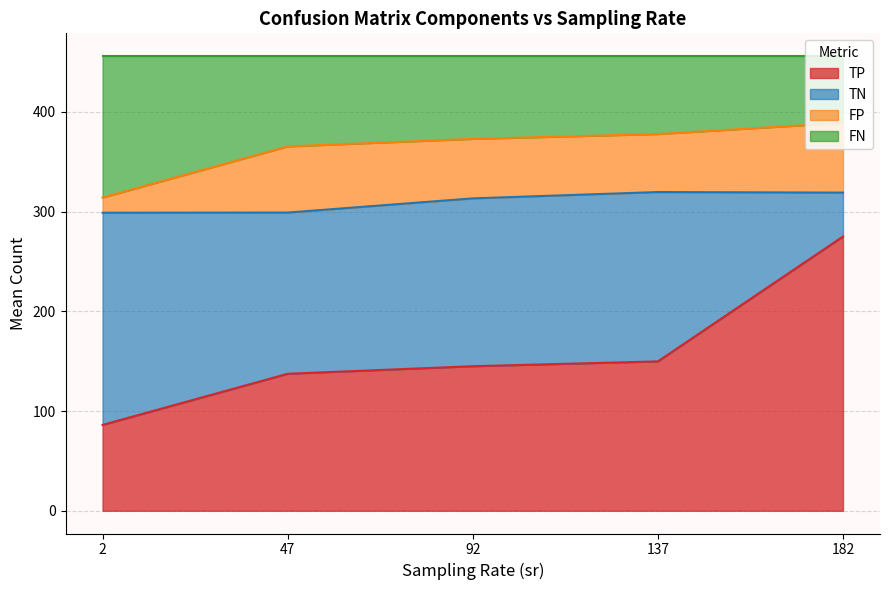

True or false: TP has a value of 149.8 at 137.

True